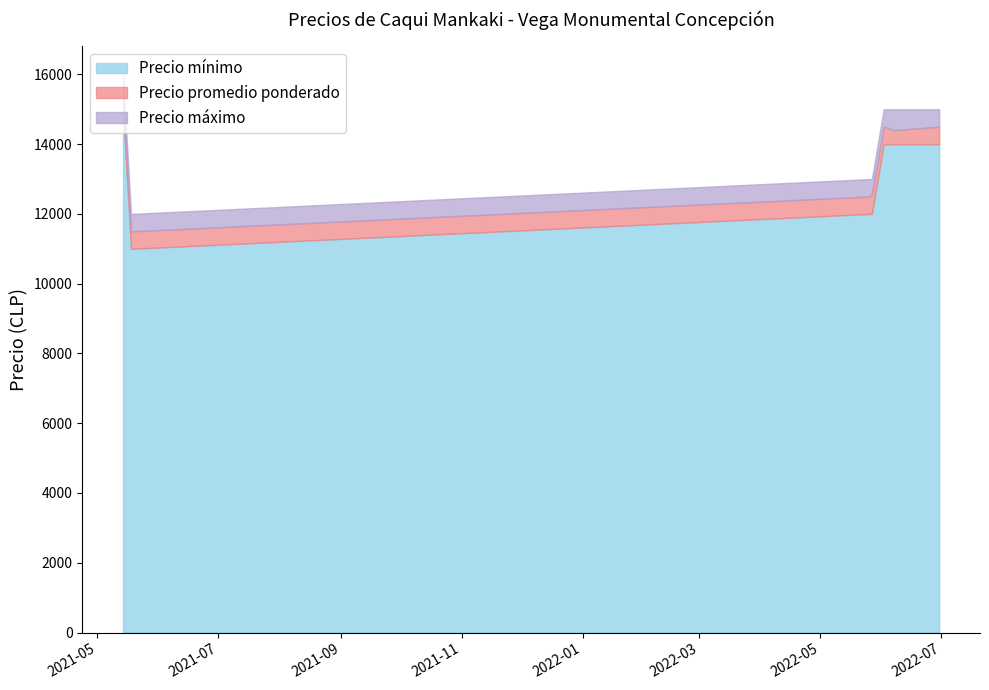

The Precio mínimo series shows 15000 at 2021-05-14. True or false?

True